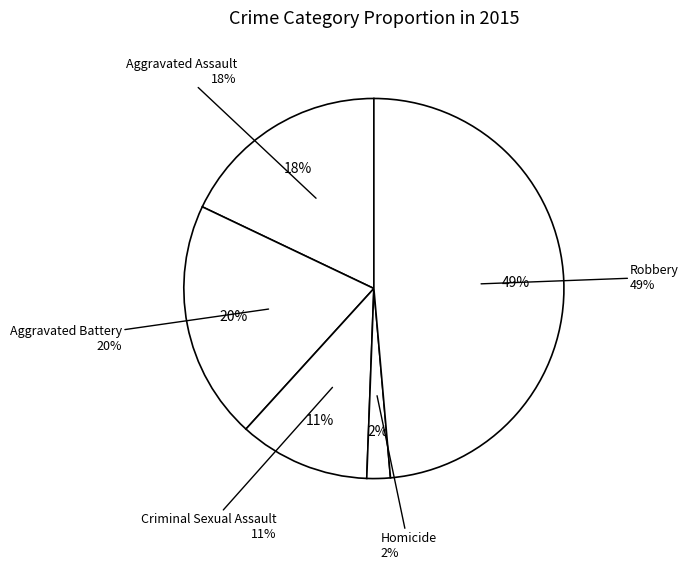

True or false: Robbery accounts for 49% of the total.

True